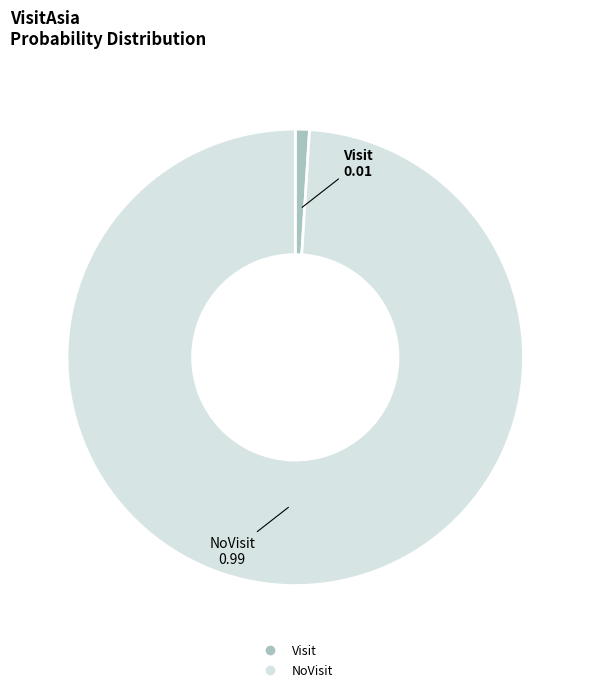

How many segments does this pie chart have?

2